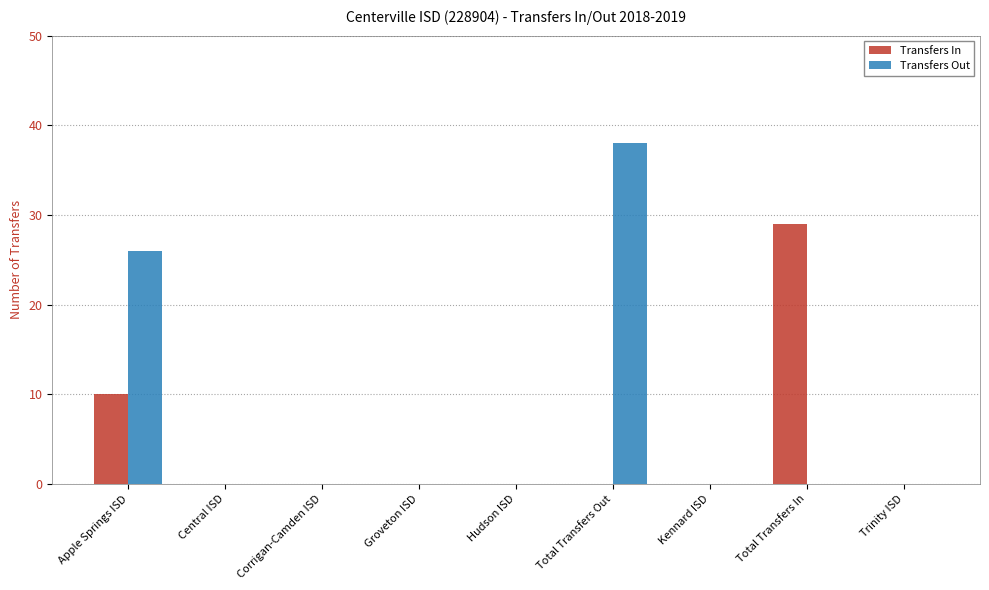

How many categories are shown in the chart?

9